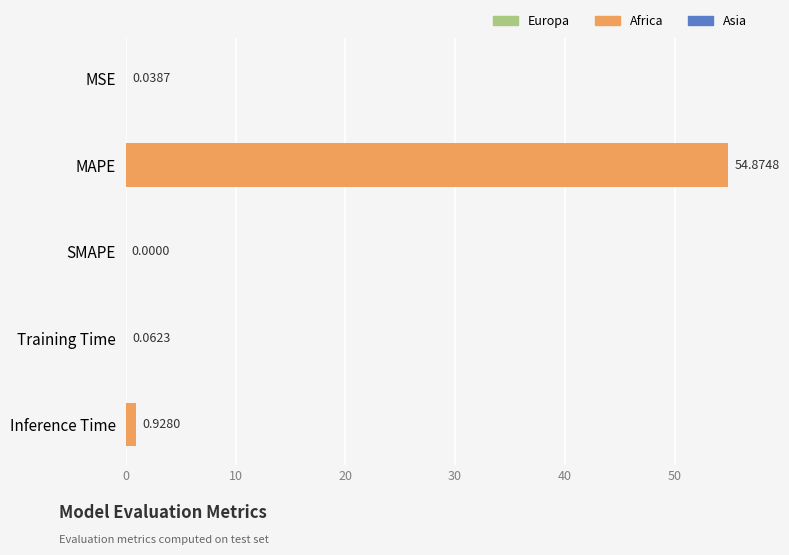

What is the sum of all values?

55.9